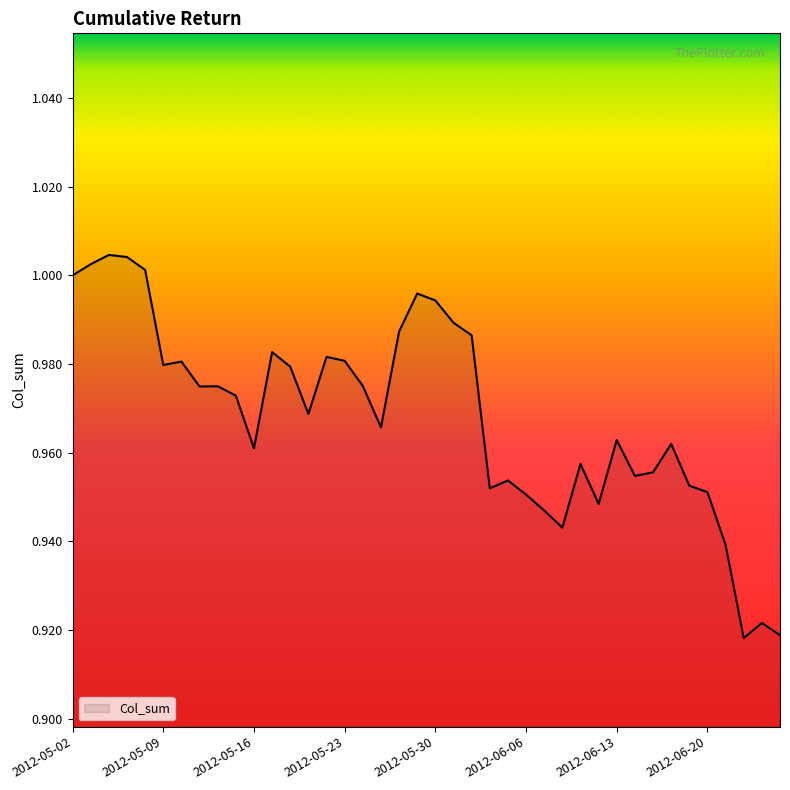

Does the chart have visible grid lines?

No